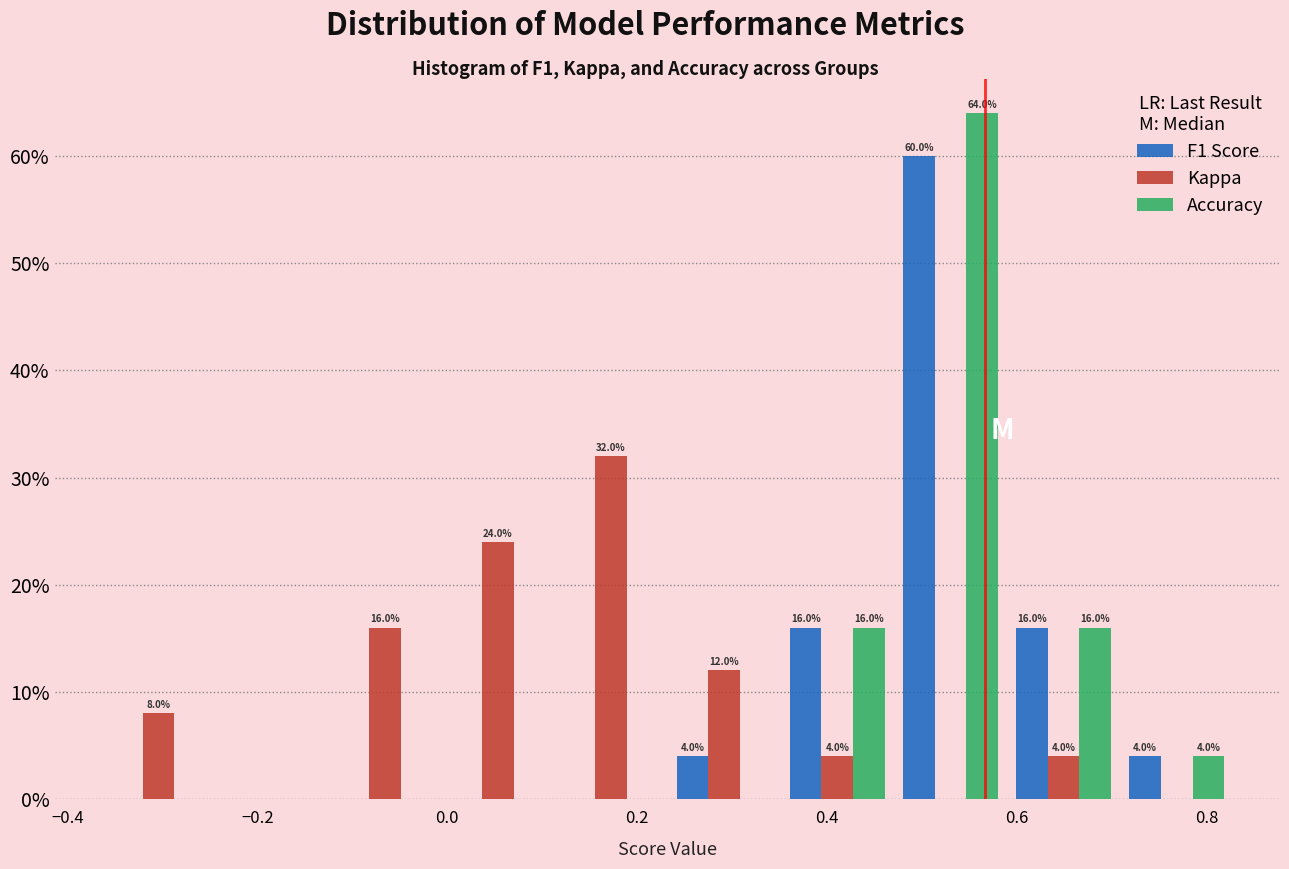

In the Accuracy series, which range on the x-axis has the tallest bar?

0.48 to 0.58